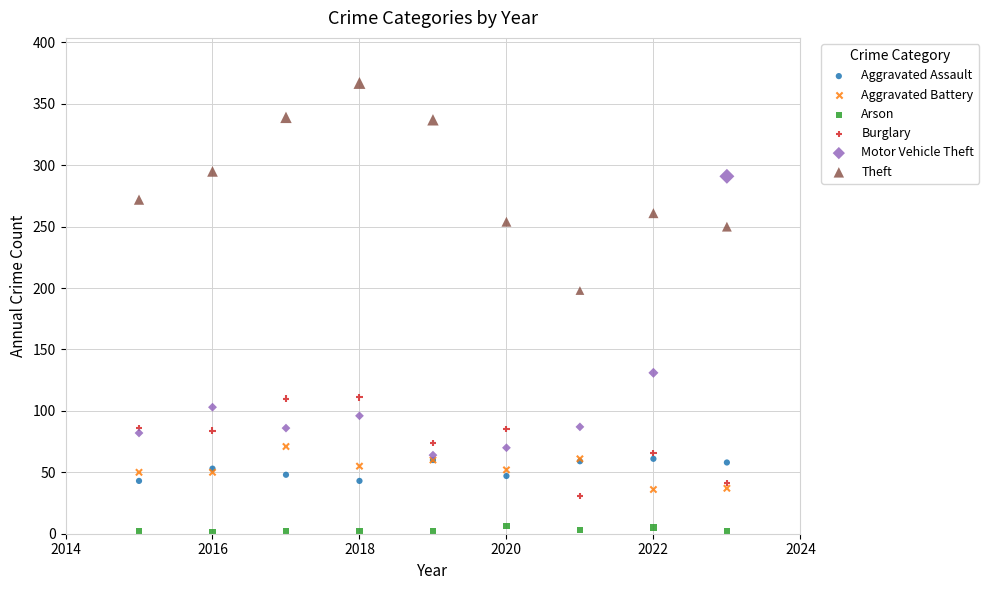

Across all series, what Y value is closest to 184?

198